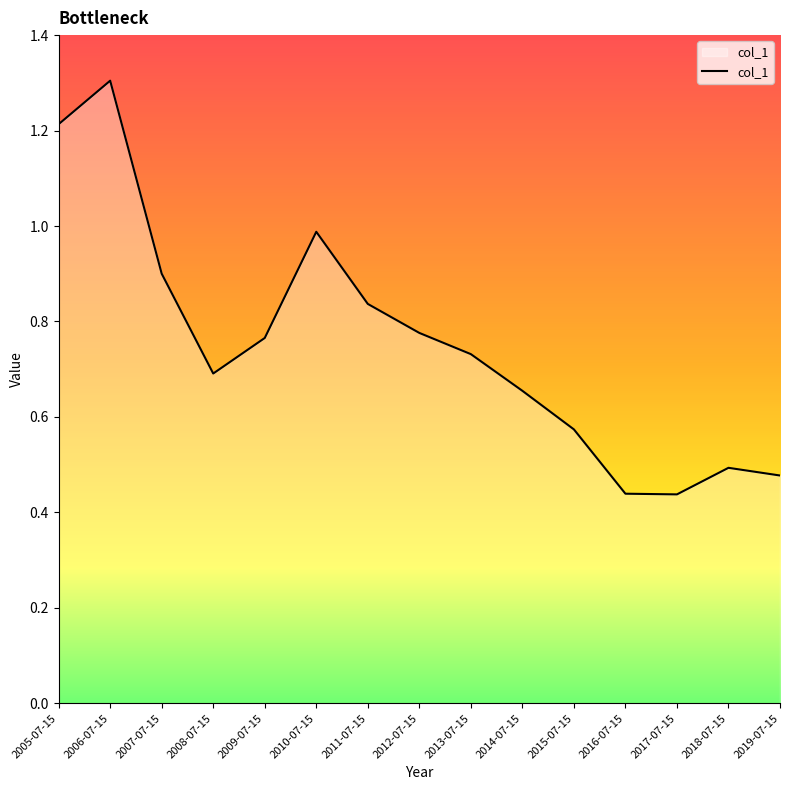

Which label corresponds to the largest value in the chart?

2006-07-15